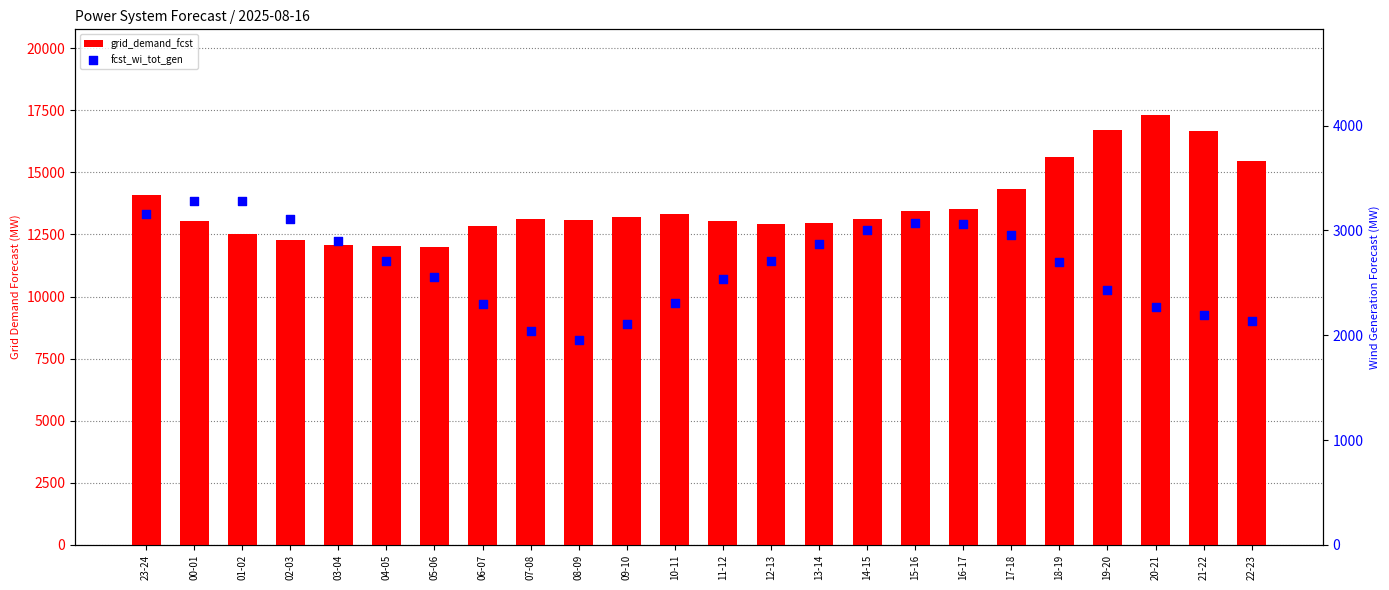

Which series has the largest total across all categories?

grid_demand_fcst